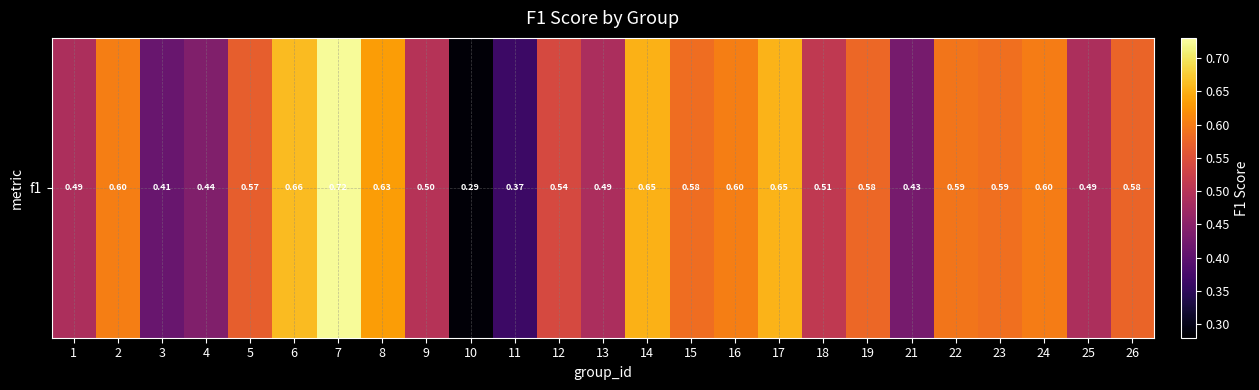

Between 5 and 6, which is larger?

6